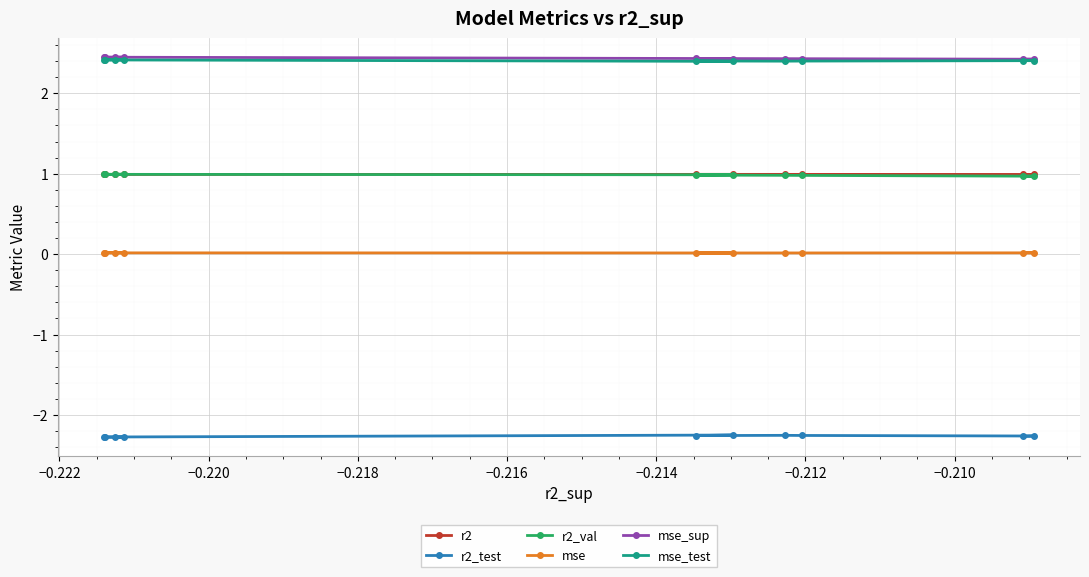

What is the smallest value displayed?

-2.3